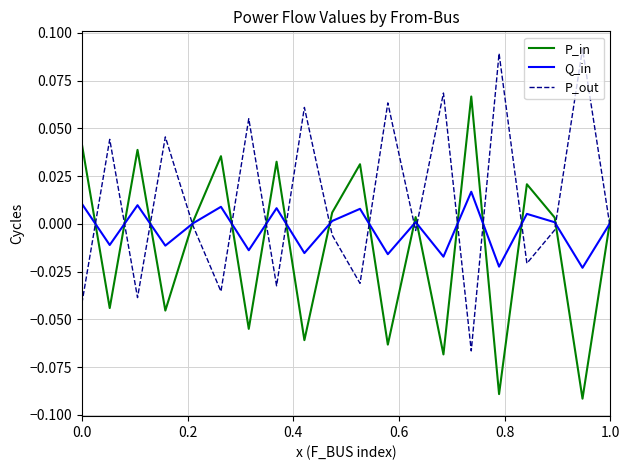

Which series has the largest total across all categories?

P_out